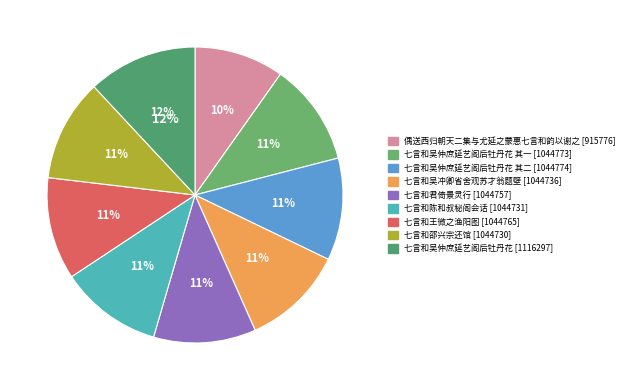

The 七言和邵兴宗还馆 slice represents 22% of the pie. True or false?

False